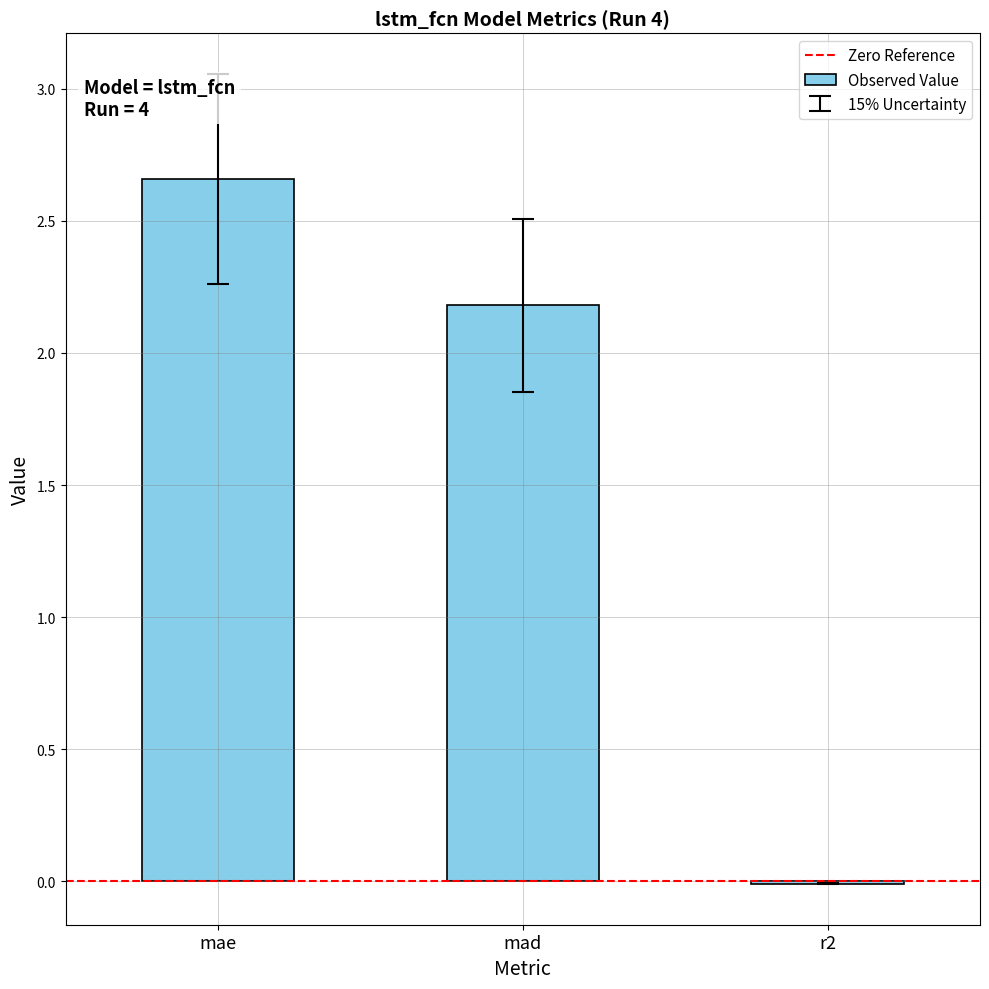

Between mae and mad, which is larger?

mae